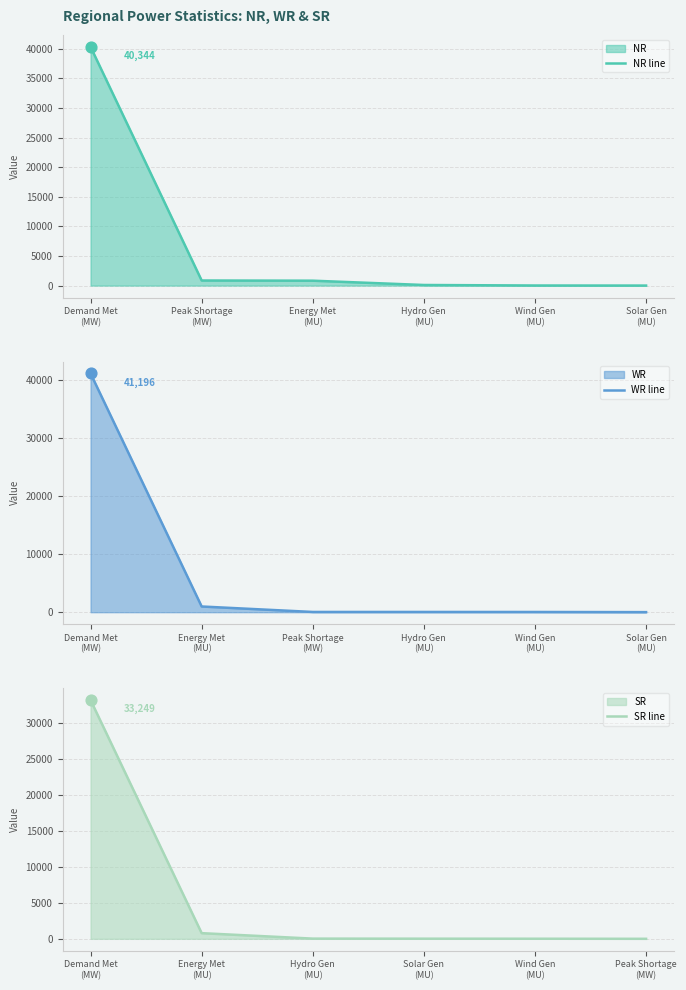

Is the value of WR line at Hydro Gen
(MU) greater than the value of SR line at Wind Gen
(MU)?

Yes